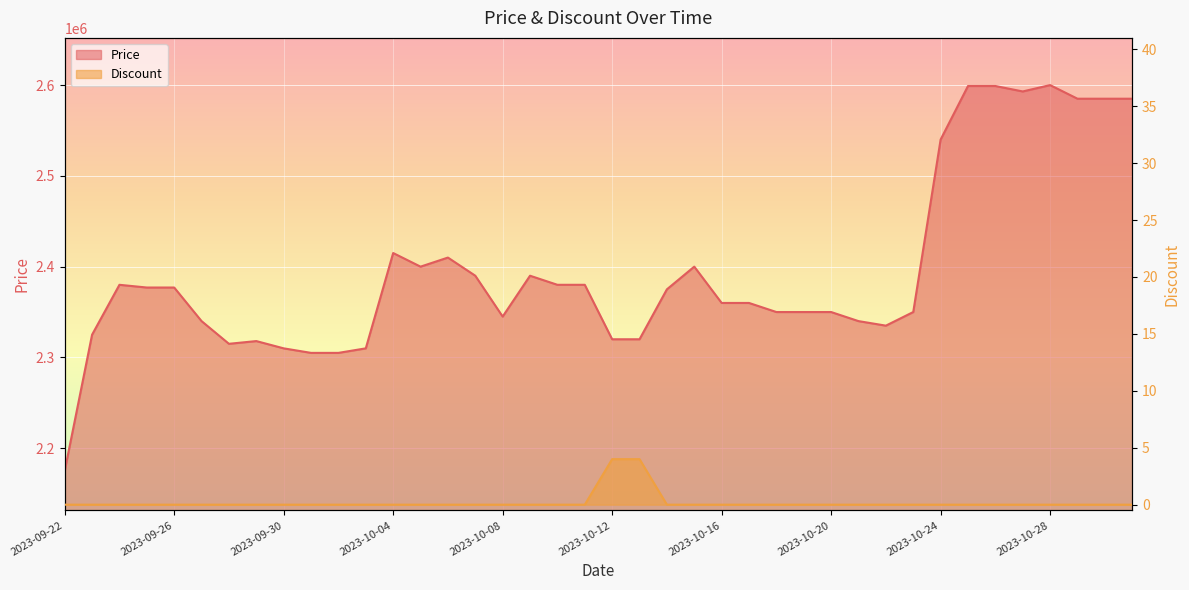

True or false: Price and Discount cross at least once.

False